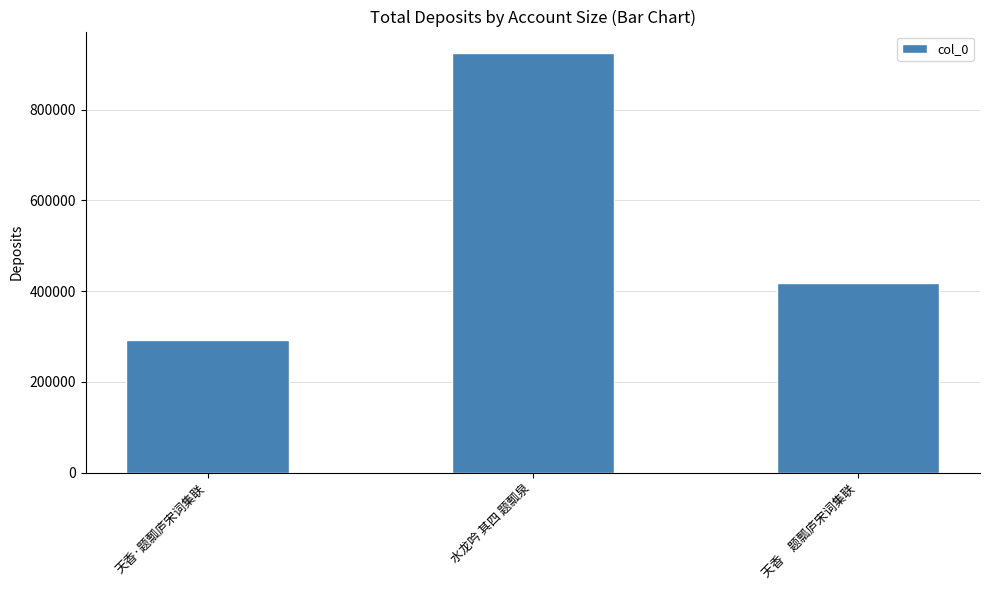

The chart shows a value of 192926 at 水龙吟 其四 题瓢泉. True or false?

False